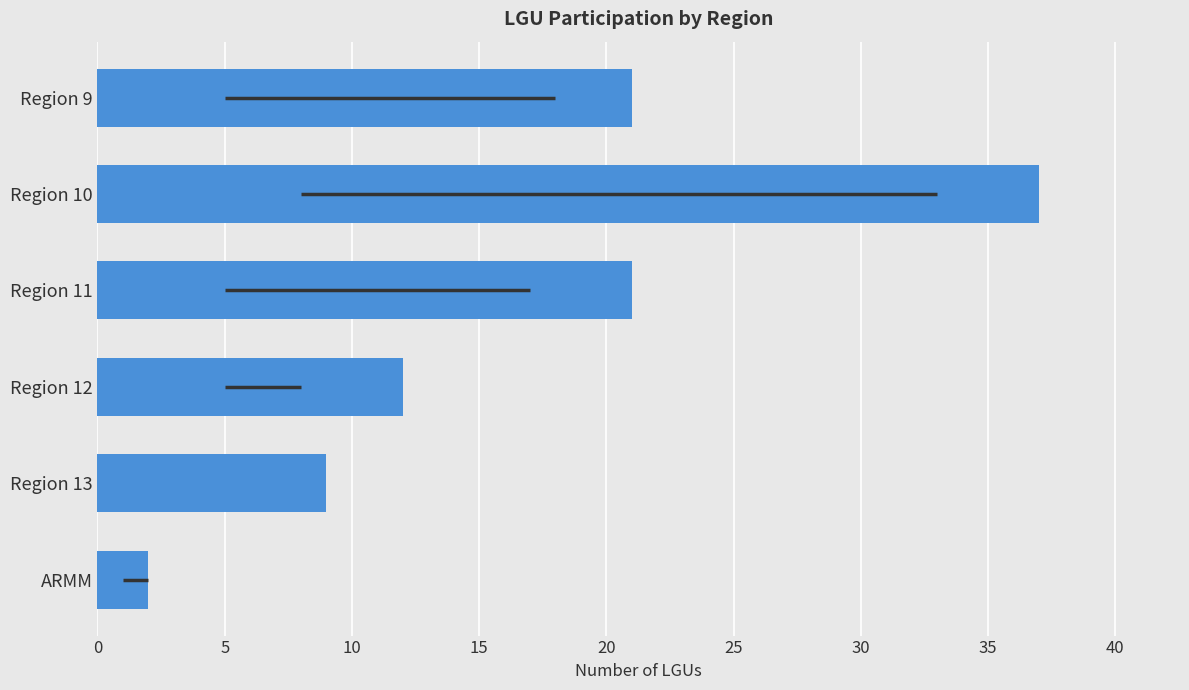

How many bars are there in total?

6